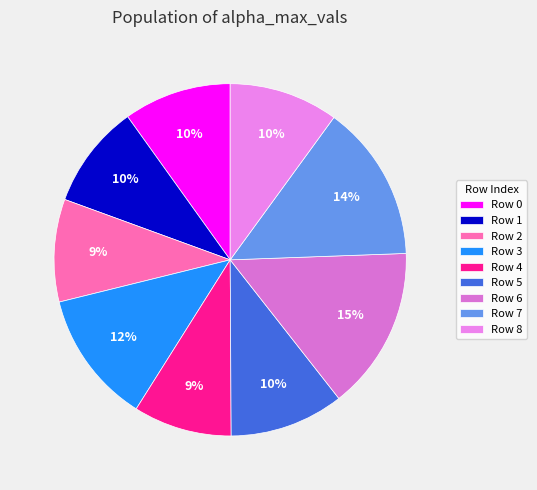

How many slices are in this pie chart?

9